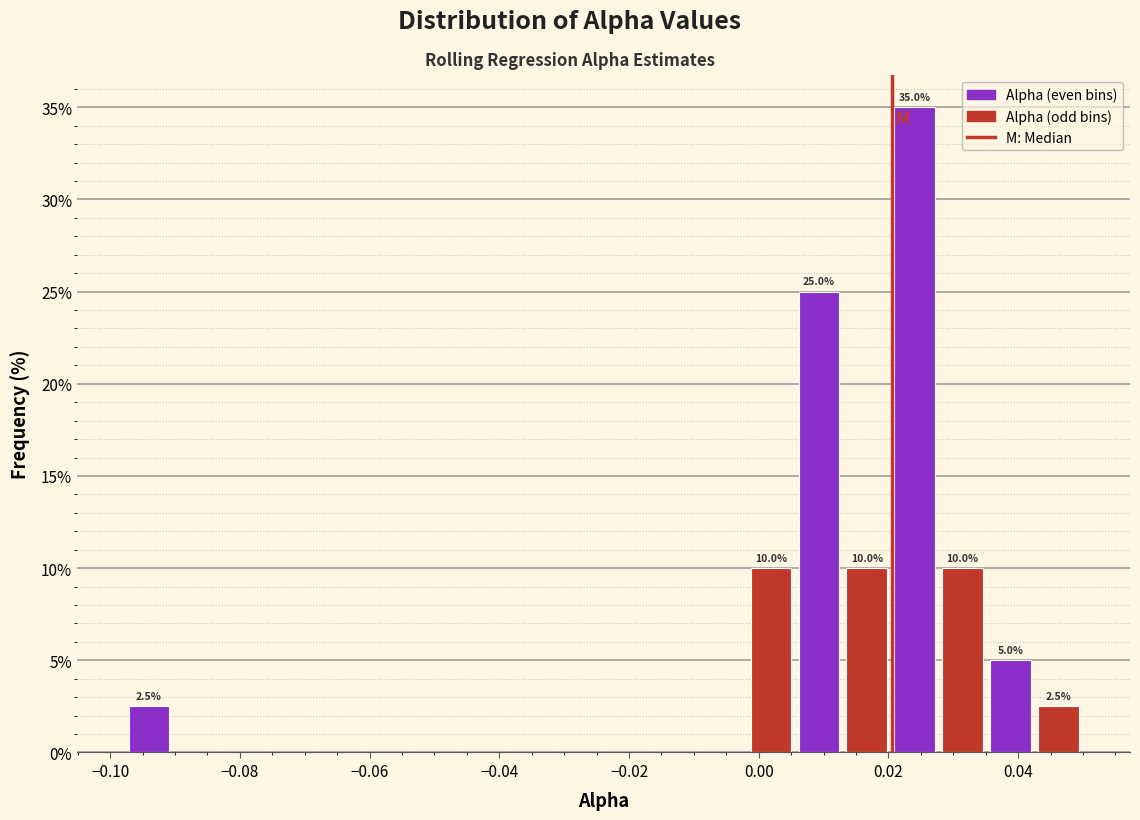

Around what value on the x-axis is the tallest bar? Give the approximate position of its centre, as read against the axis.

0.024